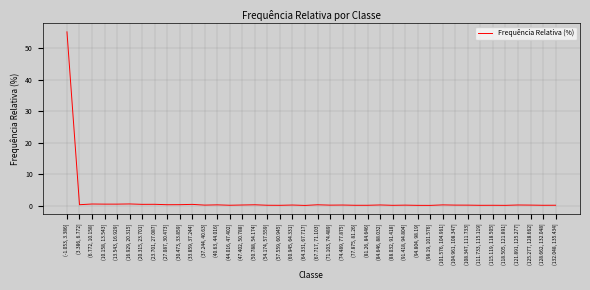

Which label corresponds to the largest value in the chart?

(-1.053, 3.386]